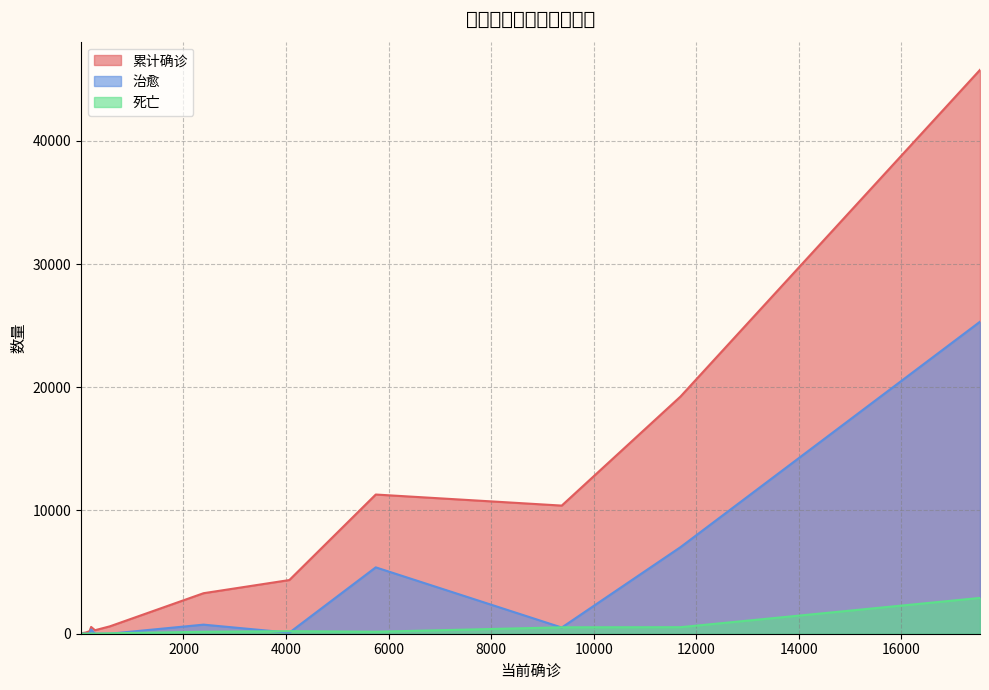

What is the difference between the second highest and second lowest values in the 死亡 series?

530